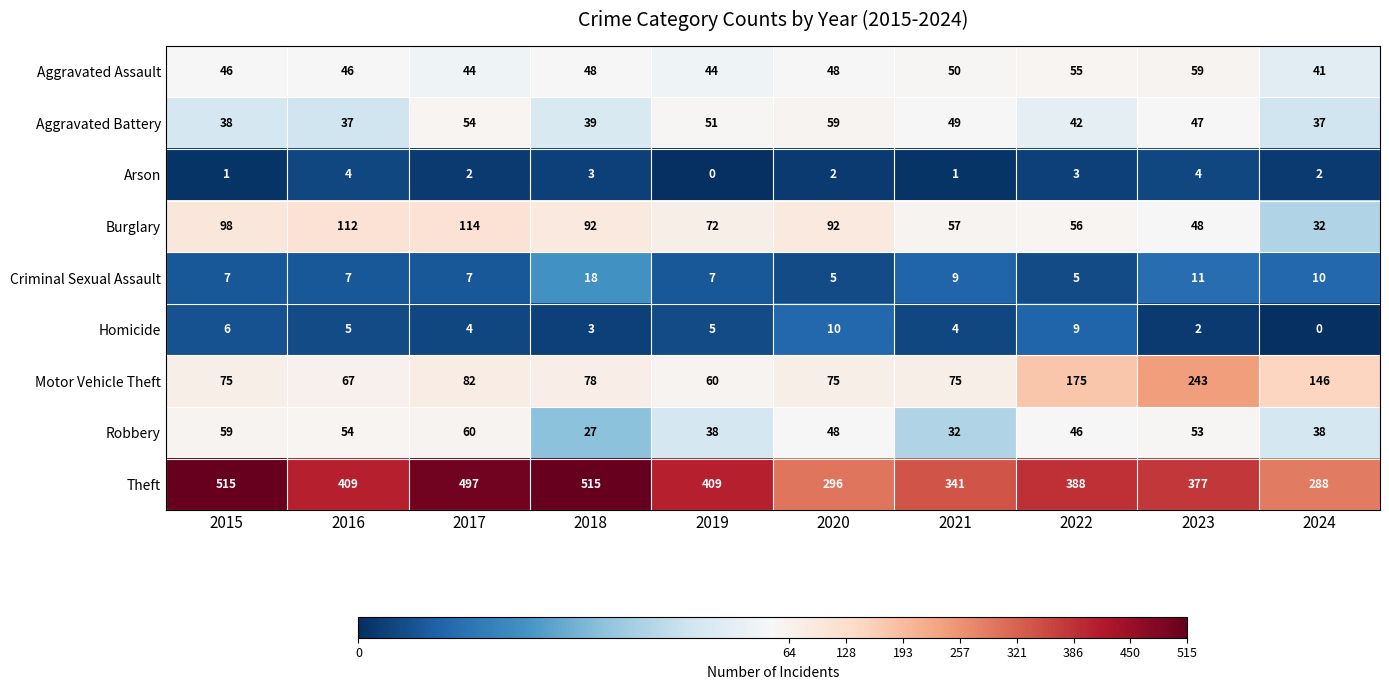

At which category is the sum across all series the highest?

2017